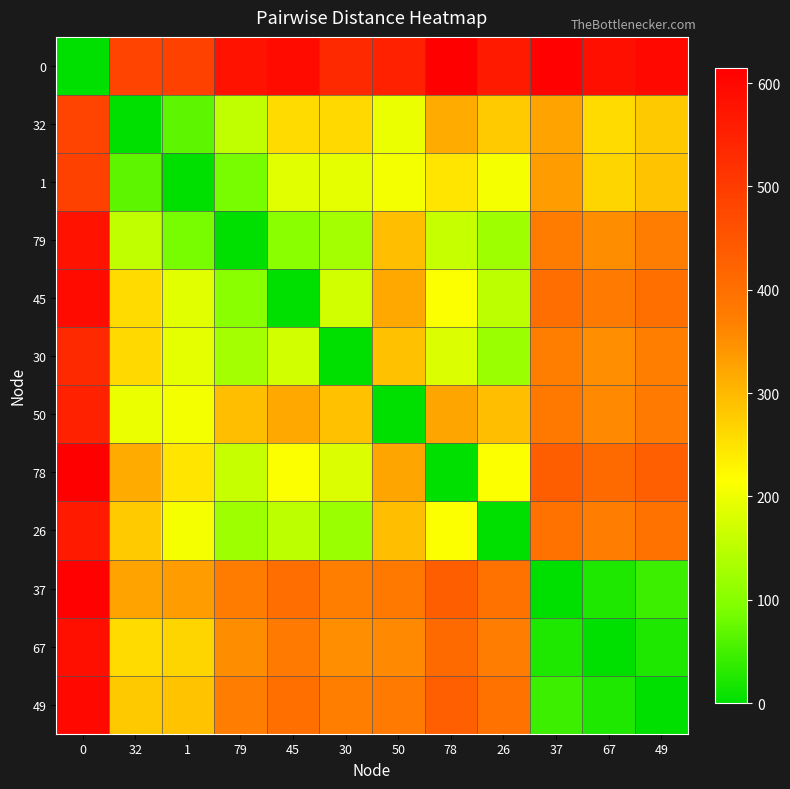

What is the total value across all series at 1?

2571